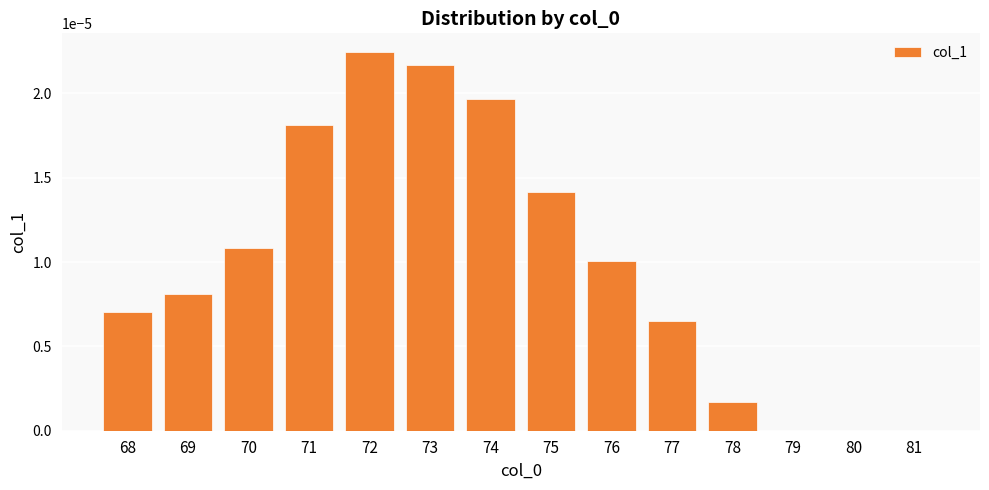

Which has a higher value, 81 or 77?

77